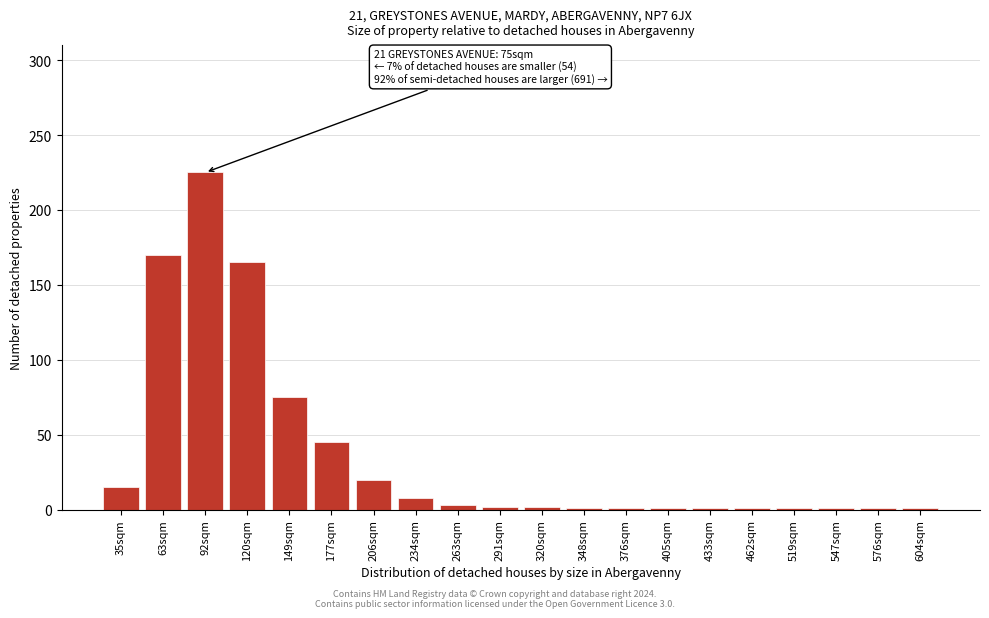

At which label is the value closest to 113?

149sqm